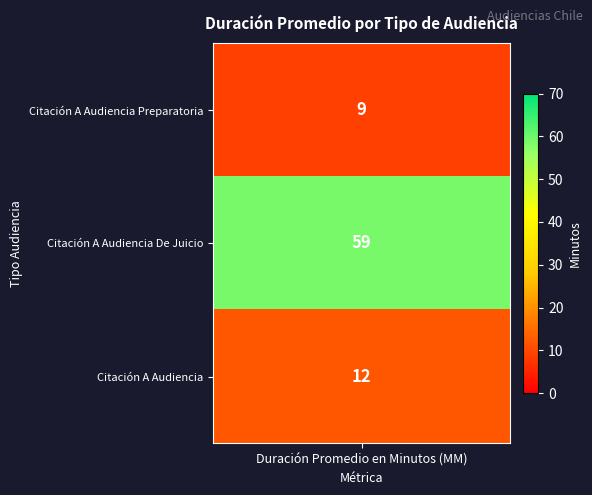

Read the value at Citación A Audiencia De Juicio, to the nearest 10.

60